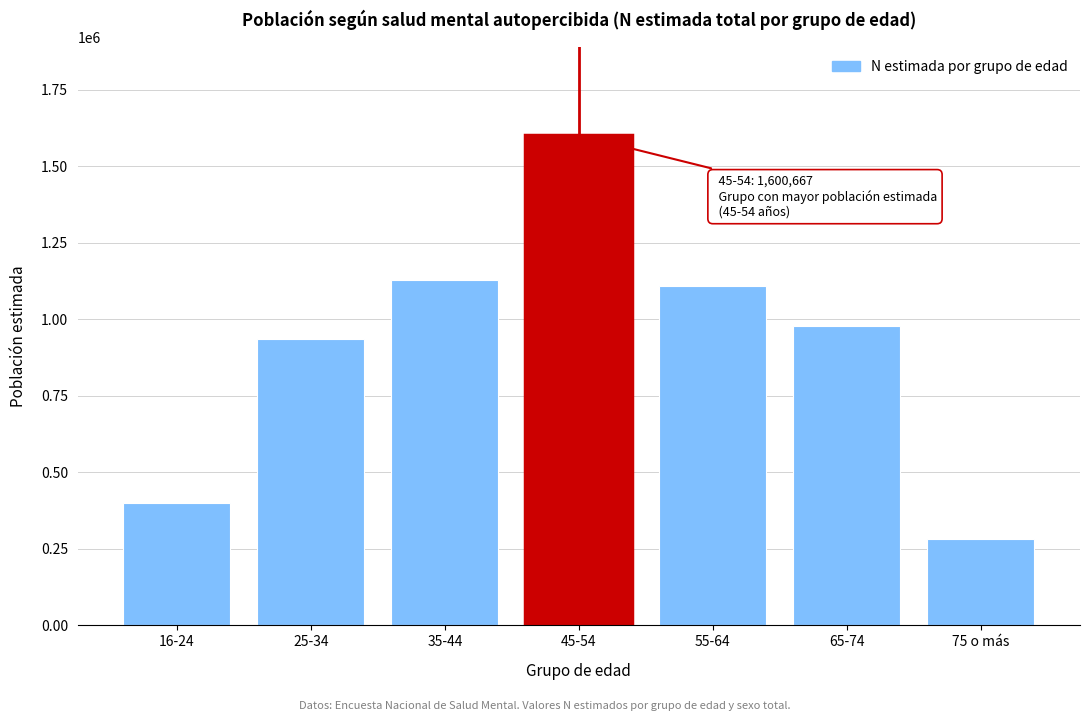

Reading left to right, list all the values displayed in this chart.

16-24=399987	25-34=935640	35-44=1127795	45-54=1600667	55-64=1109139	65-74=976533	75 o más=282432